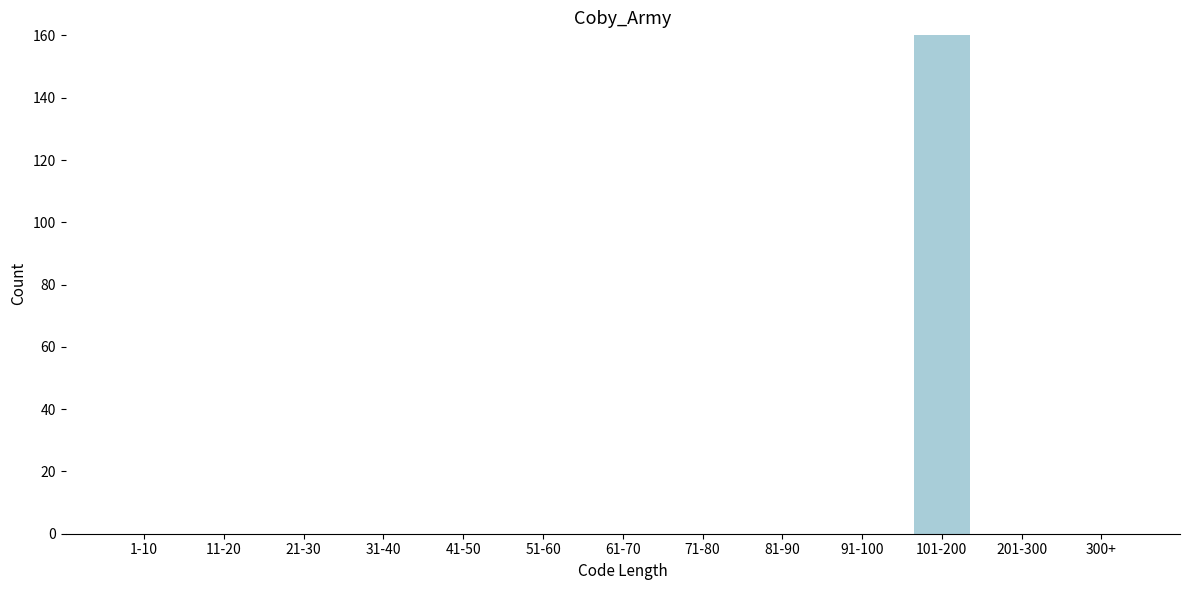

Reading left to right, list all the values displayed in this chart.

1-10=0	11-20=0	21-30=0	31-40=0	41-50=0	51-60=0	61-70=0	71-80=0	81-90=0	91-100=0	101-200=160	201-300=0	300+=0